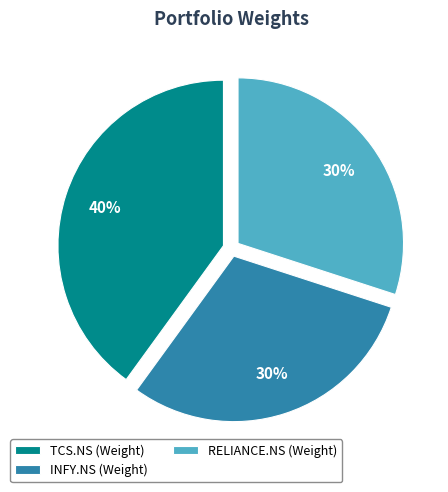

Is it true that INFY.NS (Weight) is 20% of the pie?

False